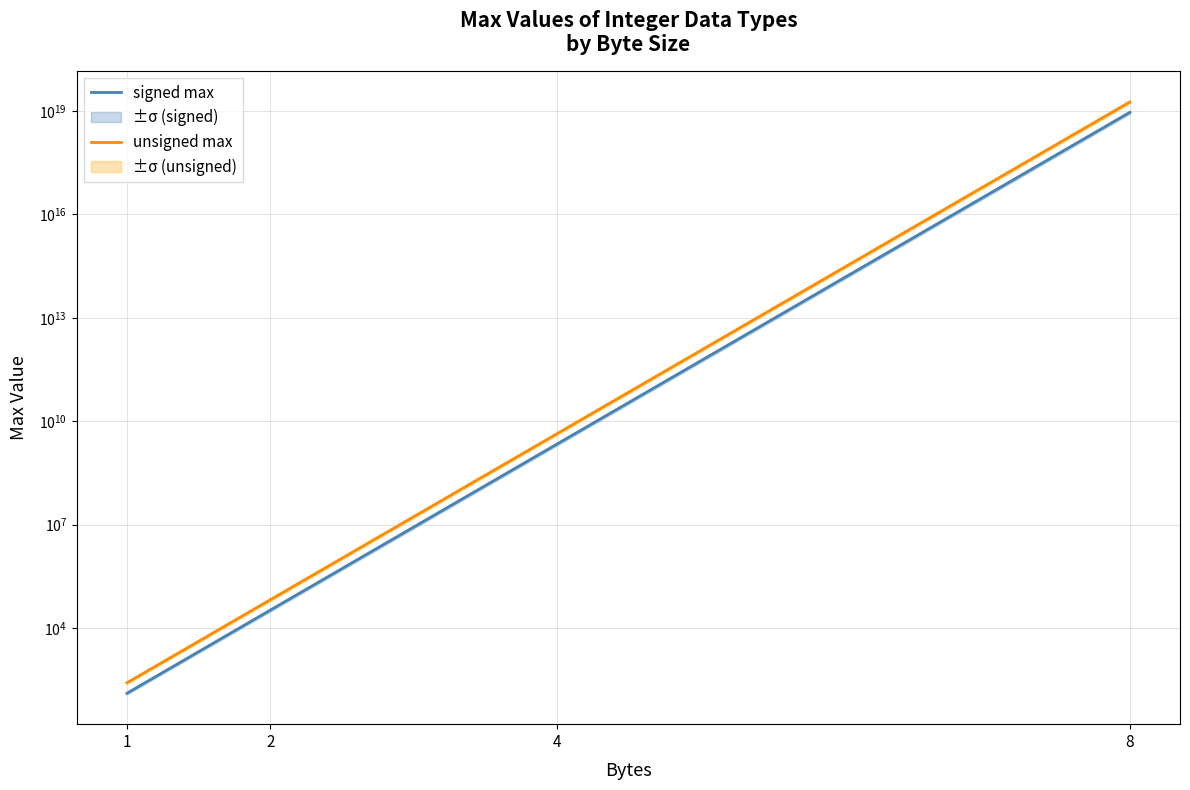

What is the difference between the maximum and minimum values in the unsigned max series?

18446700000000000000